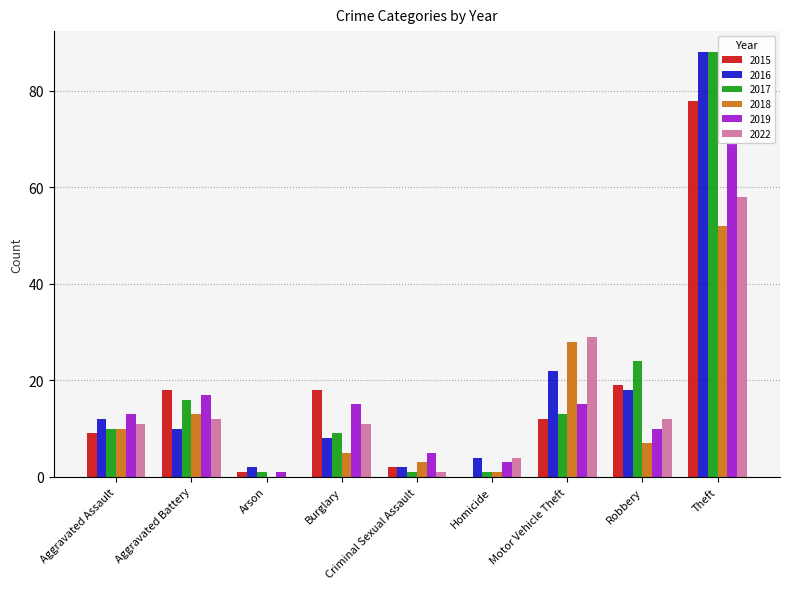

Count the number of categories in the chart.

9